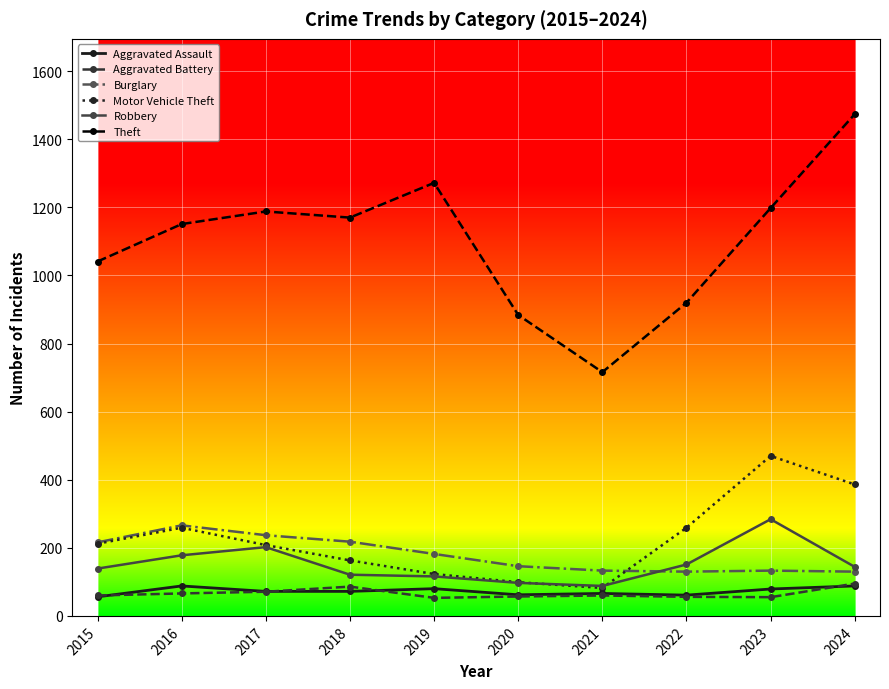

Between 2020 and 2024, which series saw the biggest shift?

Theft